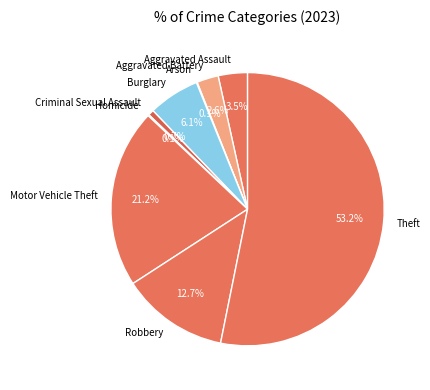

Does Criminal Sexual Assault account for over 50% of the chart?

No